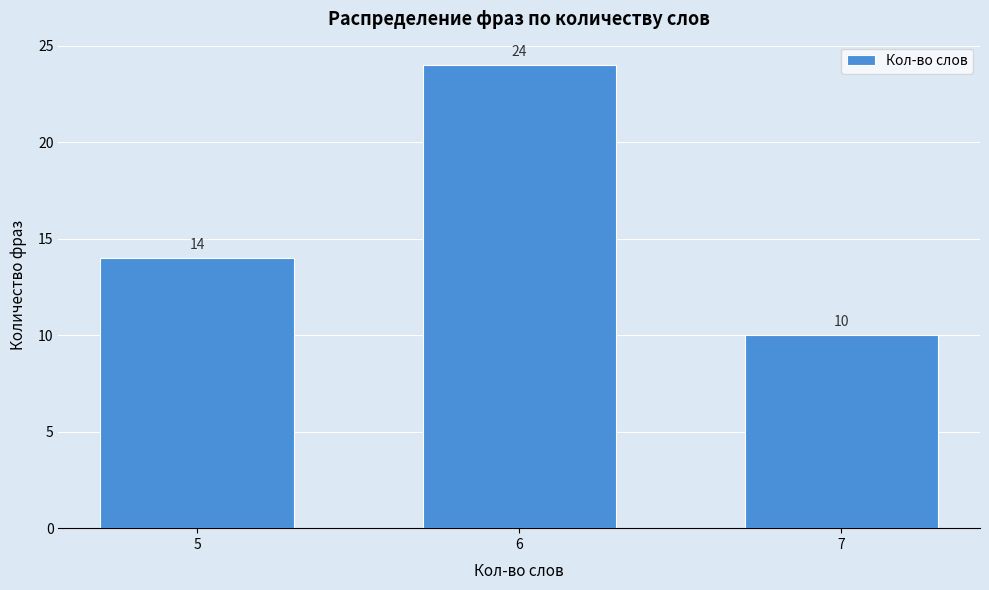

Reading left to right, transcribe all the data shown in this chart.

14	24	10